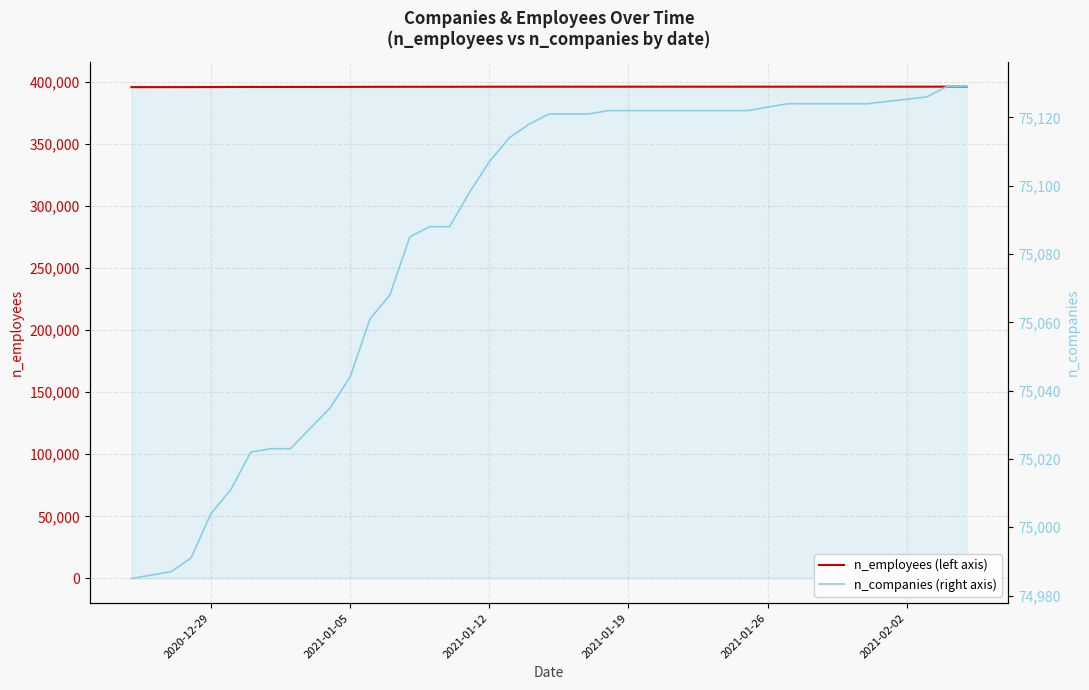

True or false: n_employees (left axis) and n_companies (right axis) intersect in this chart.

False